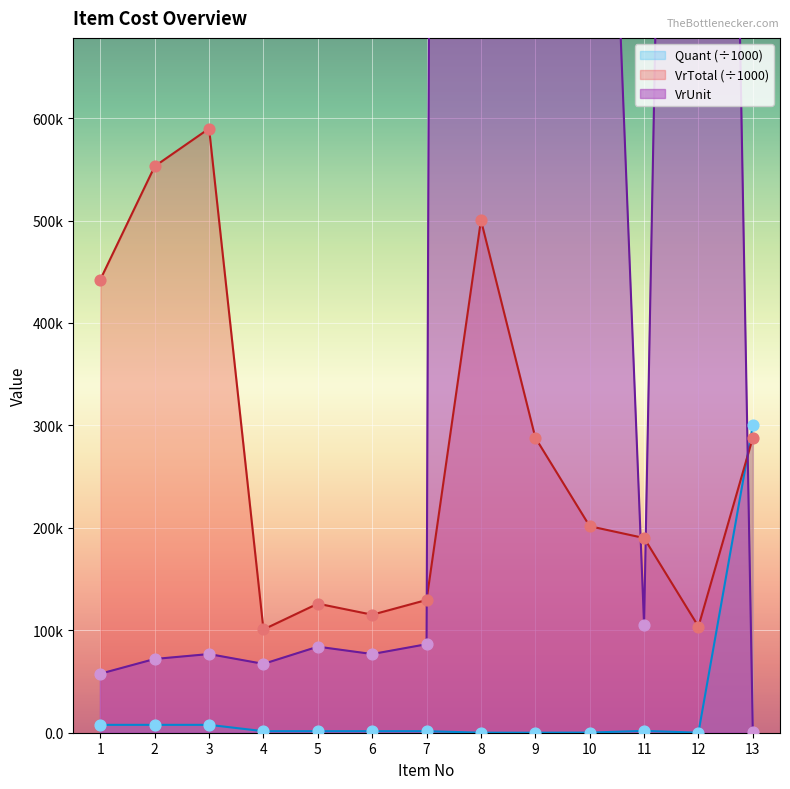

Is the value of Quant at 11 greater than the value of VrUnit at 10?

No